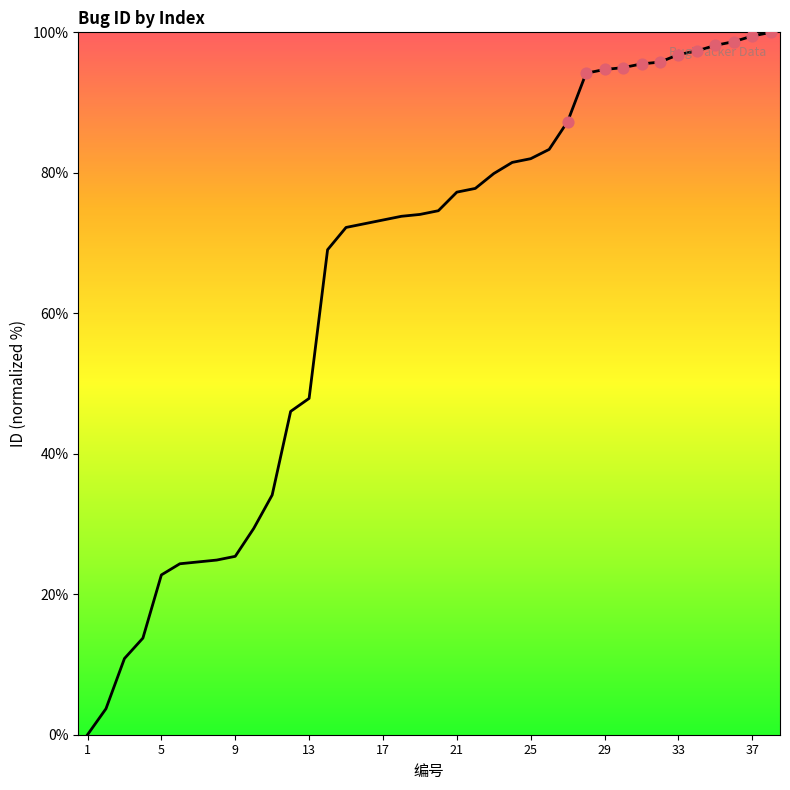

What is the difference between the maximum and minimum values?

100.0